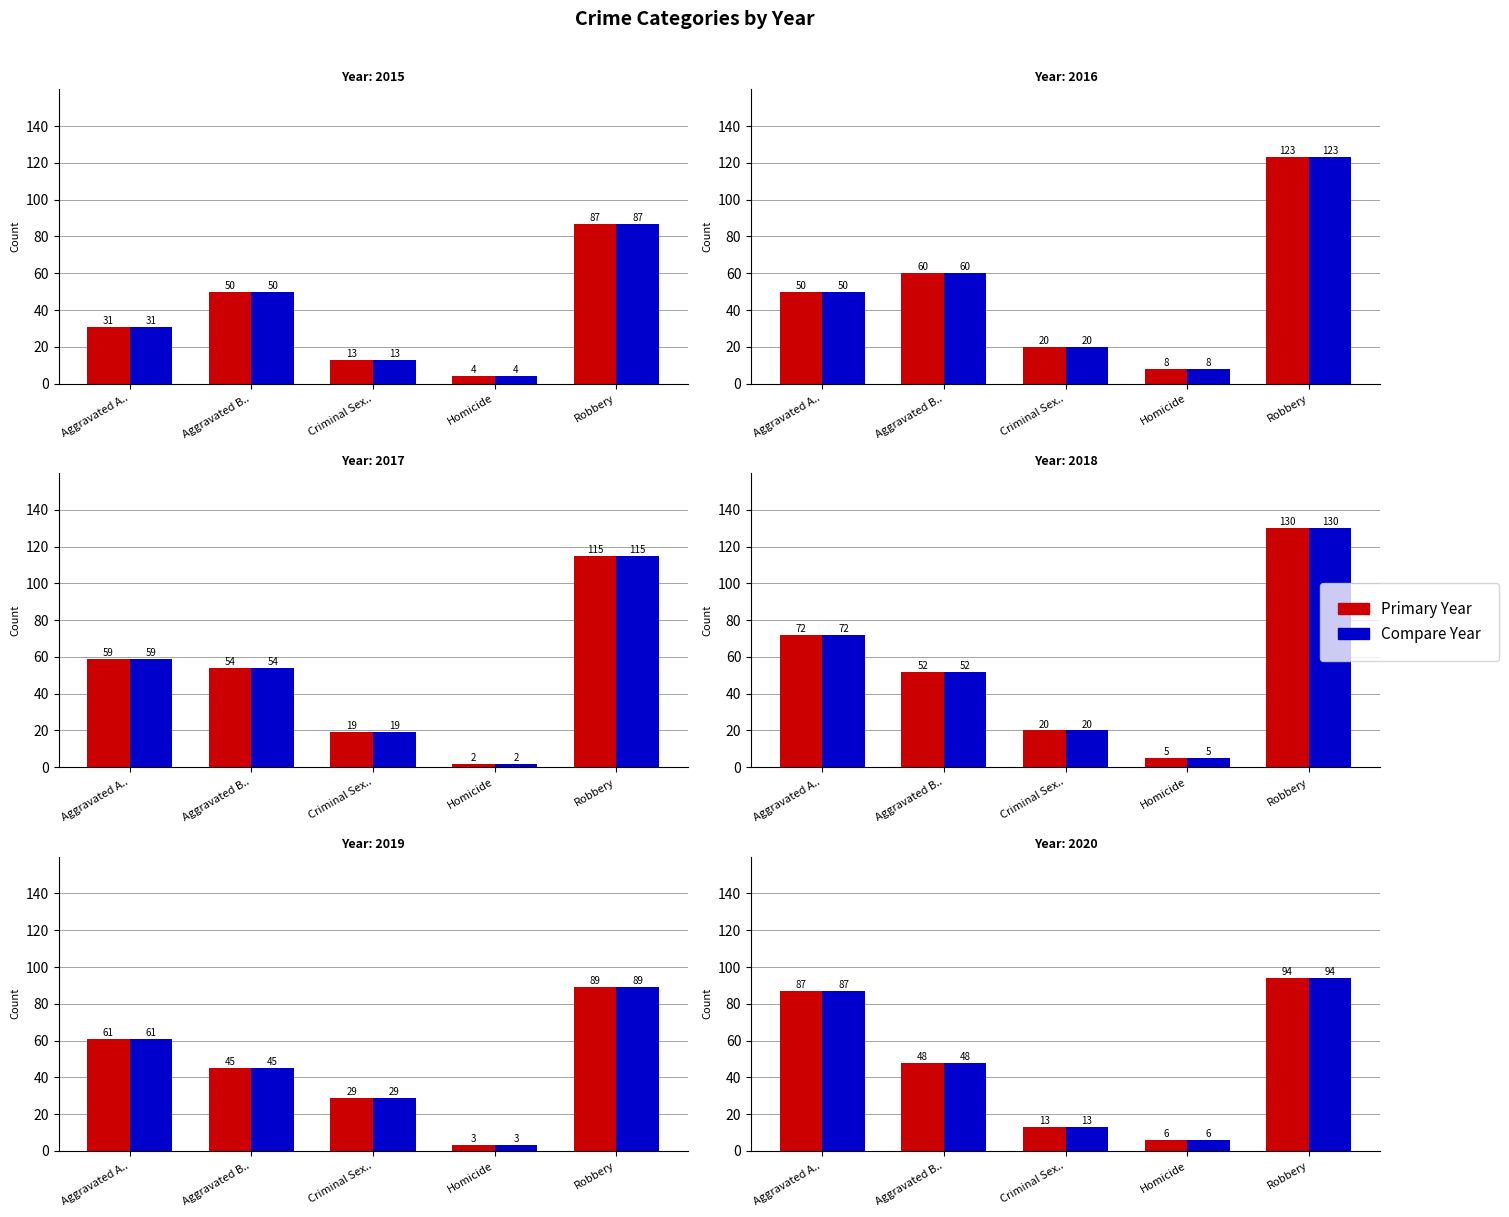

What is the difference between the maximum and minimum values in the 2017 series?

113